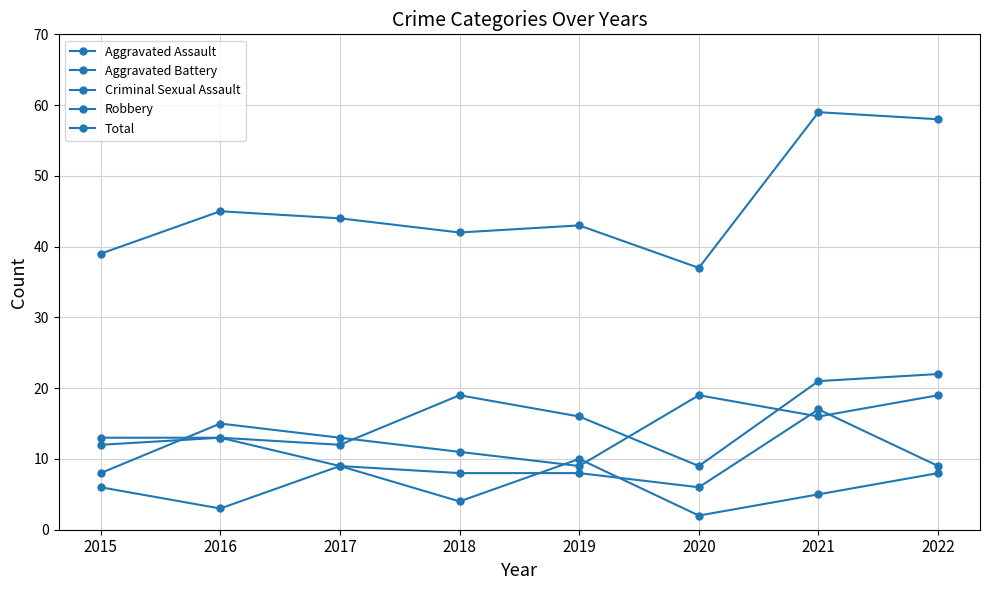

What is the lowest value of the Total series?

37